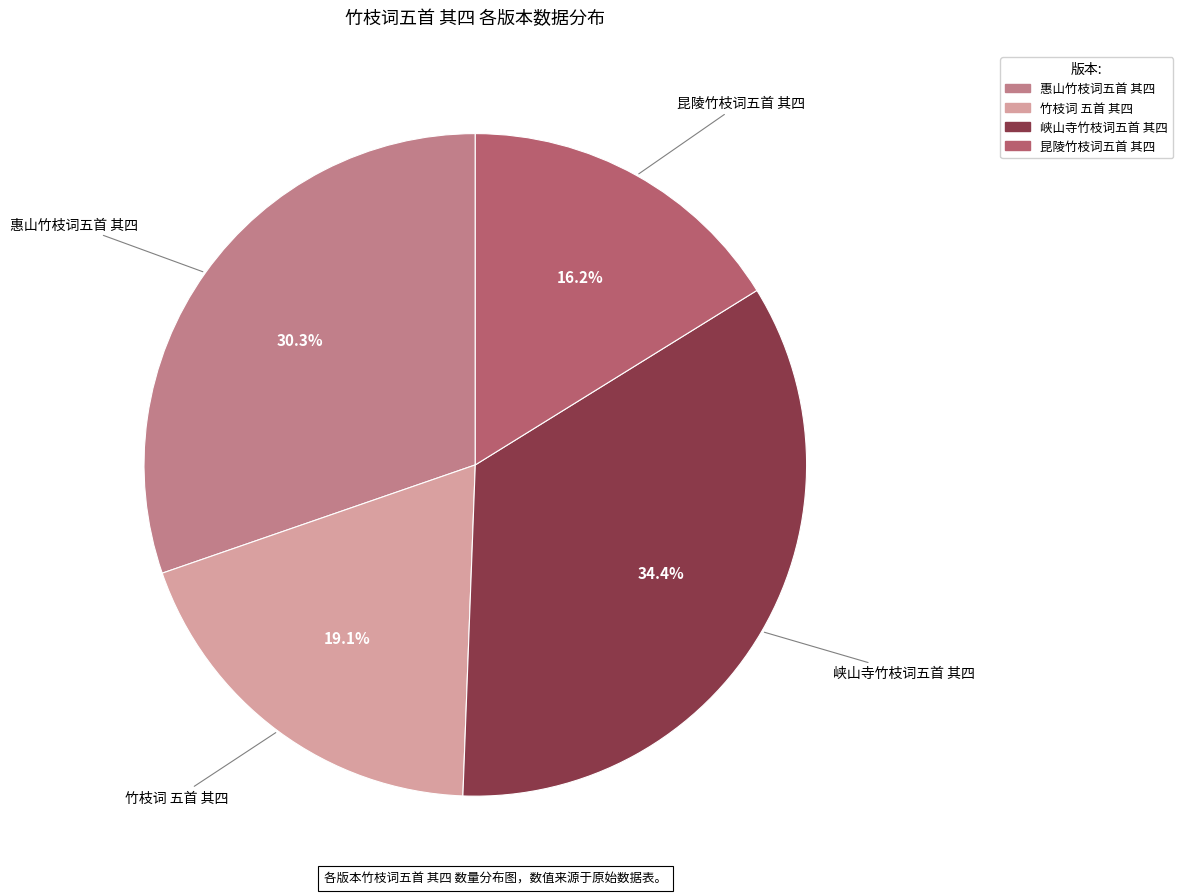

How many slices are in this pie chart?

4